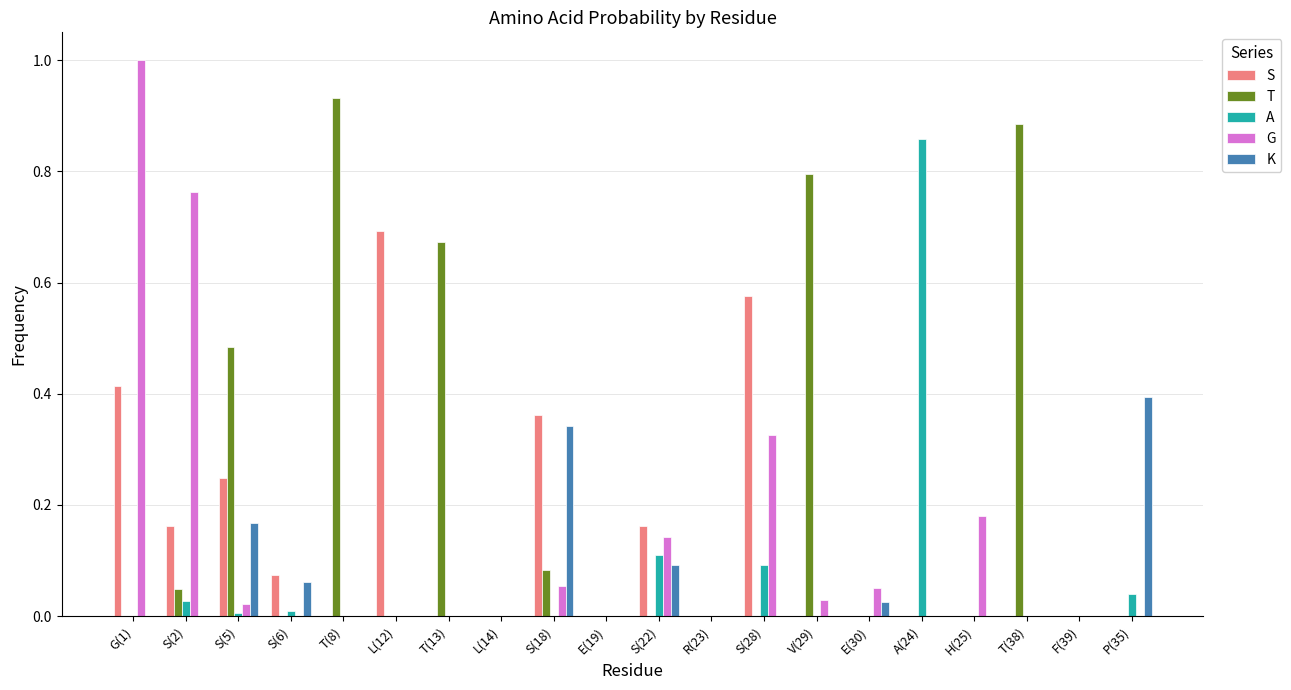

True or false: A has a value of 0.4 at F(39).

False